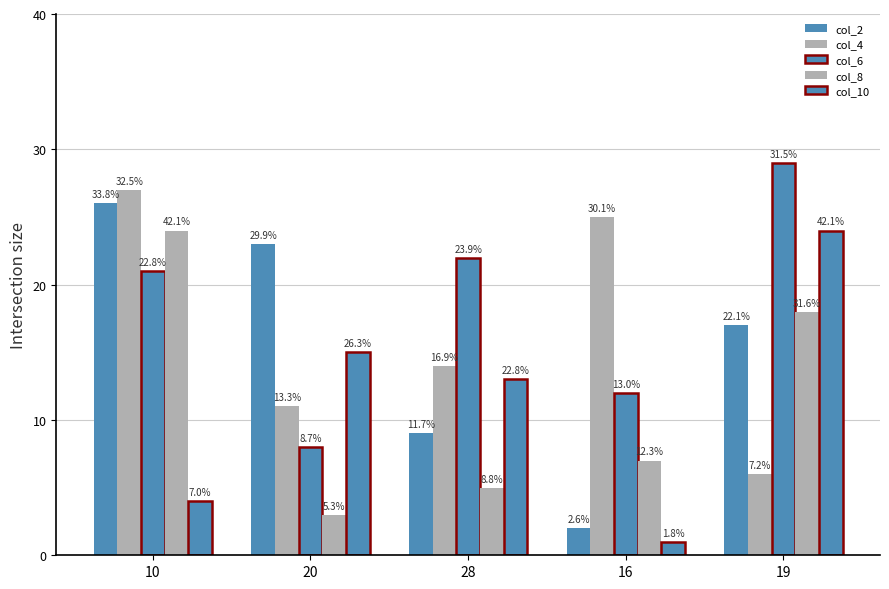

Where is col_2 nearest to the value 14?

19